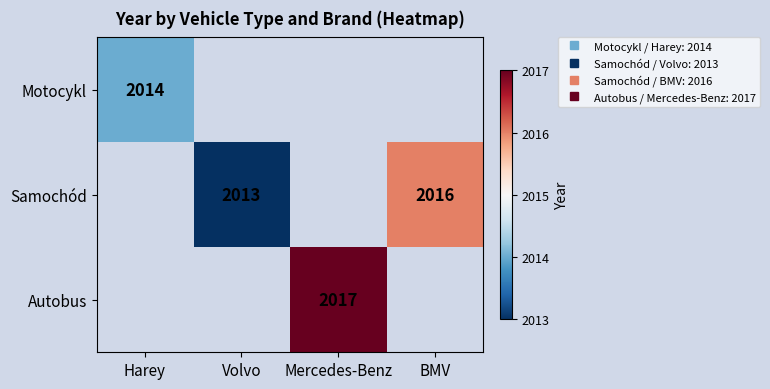

Is the value of Samochód at Mercedes-Benz greater than the value of Autobus at BMV?

No